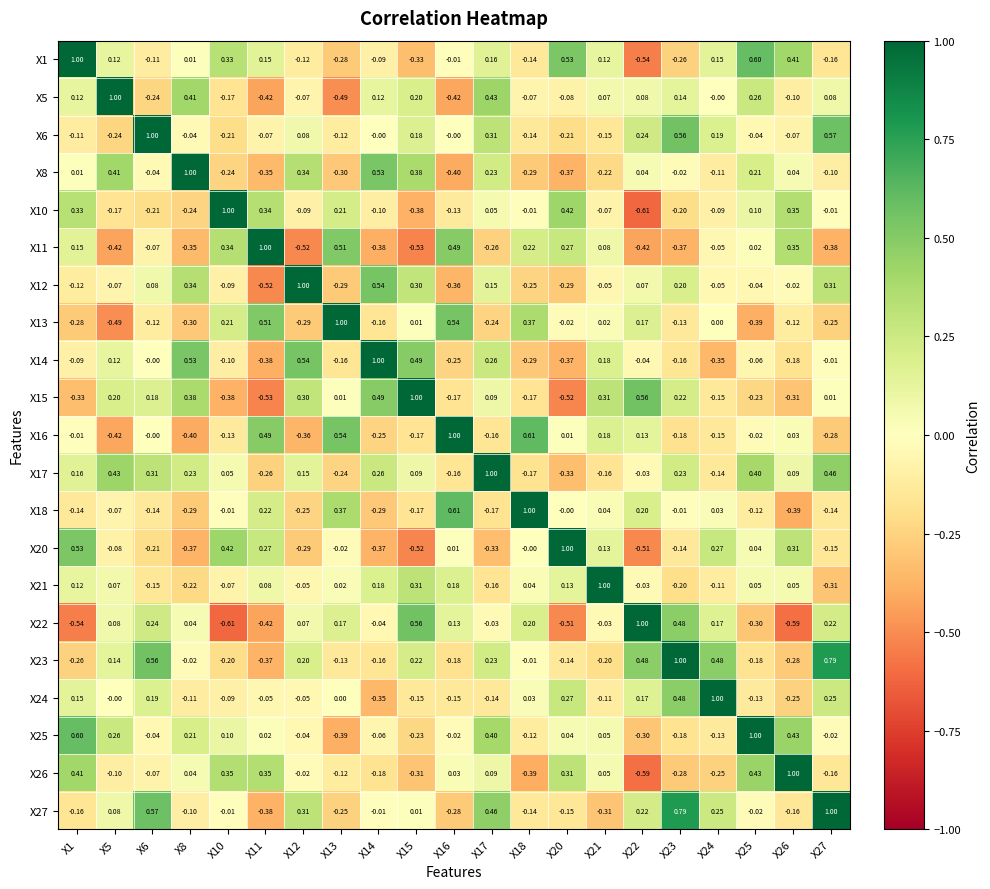

Reading right to left, extract all data points from this chart.

X1: X27=-0.2	X26=0.4	X25=0.6	X24=0.1	X23=-0.3	X22=-0.5	X21=0.1	X20=0.5	X18=-0.1	X17=0.2	X16=-0.0	X15=-0.3	X14=-0.1	X13=-0.3	X12=-0.1	X11=0.1	X10=0.3	X8=0.0	X6=-0.1	X5=0.1	X1=1.0
X5: X27=0.1	X26=-0.1	X25=0.3	X24=-0.0	X23=0.1	X22=0.1	X21=0.1	X20=-0.1	X18=-0.1	X17=0.4	X16=-0.4	X15=0.2	X14=0.1	X13=-0.5	X12=-0.1	X11=-0.4	X10=-0.2	X8=0.4	X6=-0.2	X5=1.0	X1=0.1
X6: X27=0.6	X26=-0.1	X25=-0.0	X24=0.2	X23=0.6	X22=0.2	X21=-0.1	X20=-0.2	X18=-0.1	X17=0.3	X16=-0.0	X15=0.2	X14=-0.0	X13=-0.1	X12=0.1	X11=-0.1	X10=-0.2	X8=-0.0	X6=1.0	X5=-0.2	X1=-0.1
X8: X27=-0.1	X26=0.0	X25=0.2	X24=-0.1	X23=-0.0	X22=0.0	X21=-0.2	X20=-0.4	X18=-0.3	X17=0.2	X16=-0.4	X15=0.4	X14=0.5	X13=-0.3	X12=0.3	X11=-0.3	X10=-0.2	X8=1.0	X6=-0.0	X5=0.4	X1=0.0
X10: X27=-0.0	X26=0.3	X25=0.1	X24=-0.1	X23=-0.2	X22=-0.6	X21=-0.1	X20=0.4	X18=-0.0	X17=0.1	X16=-0.1	X15=-0.4	X14=-0.1	X13=0.2	X12=-0.1	X11=0.3	X10=1.0	X8=-0.2	X6=-0.2	X5=-0.2	X1=0.3
X11: X27=-0.4	X26=0.3	X25=0.0	X24=-0.1	X23=-0.4	X22=-0.4	X21=0.1	X20=0.3	X18=0.2	X17=-0.3	X16=0.5	X15=-0.5	X14=-0.4	X13=0.5	X12=-0.5	X11=1.0	X10=0.3	X8=-0.3	X6=-0.1	X5=-0.4	X1=0.1
X12: X27=0.3	X26=-0.0	X25=-0.0	X24=-0.1	X23=0.2	X22=0.1	X21=-0.1	X20=-0.3	X18=-0.2	X17=0.1	X16=-0.4	X15=0.3	X14=0.5	X13=-0.3	X12=1.0	X11=-0.5	X10=-0.1	X8=0.3	X6=0.1	X5=-0.1	X1=-0.1
X13: X27=-0.2	X26=-0.1	X25=-0.4	X24=0.0	X23=-0.1	X22=0.2	X21=0.0	X20=-0.0	X18=0.4	X17=-0.2	X16=0.5	X15=0.0	X14=-0.2	X13=1.0	X12=-0.3	X11=0.5	X10=0.2	X8=-0.3	X6=-0.1	X5=-0.5	X1=-0.3
X14: X27=-0.0	X26=-0.2	X25=-0.1	X24=-0.3	X23=-0.2	X22=-0.0	X21=0.2	X20=-0.4	X18=-0.3	X17=0.3	X16=-0.2	X15=0.5	X14=1.0	X13=-0.2	X12=0.5	X11=-0.4	X10=-0.1	X8=0.5	X6=-0.0	X5=0.1	X1=-0.1
X15: X27=0.0	X26=-0.3	X25=-0.2	X24=-0.1	X23=0.2	X22=0.6	X21=0.3	X20=-0.5	X18=-0.2	X17=0.1	X16=-0.2	X15=1.0	X14=0.5	X13=0.0	X12=0.3	X11=-0.5	X10=-0.4	X8=0.4	X6=0.2	X5=0.2	X1=-0.3
X16: X27=-0.3	X26=0.0	X25=-0.0	X24=-0.1	X23=-0.2	X22=0.1	X21=0.2	X20=0.0	X18=0.6	X17=-0.2	X16=1.0	X15=-0.2	X14=-0.2	X13=0.5	X12=-0.4	X11=0.5	X10=-0.1	X8=-0.4	X6=-0.0	X5=-0.4	X1=-0.0
X17: X27=0.5	X26=0.1	X25=0.4	X24=-0.1	X23=0.2	X22=-0.0	X21=-0.2	X20=-0.3	X18=-0.2	X17=1.0	X16=-0.2	X15=0.1	X14=0.3	X13=-0.2	X12=0.1	X11=-0.3	X10=0.1	X8=0.2	X6=0.3	X5=0.4	X1=0.2
X18: X27=-0.1	X26=-0.4	X25=-0.1	X24=0.0	X23=-0.0	X22=0.2	X21=0.0	X20=-0.0	X18=1.0	X17=-0.2	X16=0.6	X15=-0.2	X14=-0.3	X13=0.4	X12=-0.2	X11=0.2	X10=-0.0	X8=-0.3	X6=-0.1	X5=-0.1	X1=-0.1
X20: X27=-0.1	X26=0.3	X25=0.0	X24=0.3	X23=-0.1	X22=-0.5	X21=0.1	X20=1.0	X18=-0.0	X17=-0.3	X16=0.0	X15=-0.5	X14=-0.4	X13=-0.0	X12=-0.3	X11=0.3	X10=0.4	X8=-0.4	X6=-0.2	X5=-0.1	X1=0.5
X21: X27=-0.3	X26=0.1	X25=0.1	X24=-0.1	X23=-0.2	X22=-0.0	X21=1.0	X20=0.1	X18=0.0	X17=-0.2	X16=0.2	X15=0.3	X14=0.2	X13=0.0	X12=-0.1	X11=0.1	X10=-0.1	X8=-0.2	X6=-0.1	X5=0.1	X1=0.1
X22: X27=0.2	X26=-0.6	X25=-0.3	X24=0.2	X23=0.5	X22=1.0	X21=-0.0	X20=-0.5	X18=0.2	X17=-0.0	X16=0.1	X15=0.6	X14=-0.0	X13=0.2	X12=0.1	X11=-0.4	X10=-0.6	X8=0.0	X6=0.2	X5=0.1	X1=-0.5
X23: X27=0.8	X26=-0.3	X25=-0.2	X24=0.5	X23=1.0	X22=0.5	X21=-0.2	X20=-0.1	X18=-0.0	X17=0.2	X16=-0.2	X15=0.2	X14=-0.2	X13=-0.1	X12=0.2	X11=-0.4	X10=-0.2	X8=-0.0	X6=0.6	X5=0.1	X1=-0.3
X24: X27=0.2	X26=-0.2	X25=-0.1	X24=1.0	X23=0.5	X22=0.2	X21=-0.1	X20=0.3	X18=0.0	X17=-0.1	X16=-0.1	X15=-0.1	X14=-0.3	X13=0.0	X12=-0.1	X11=-0.1	X10=-0.1	X8=-0.1	X6=0.2	X5=-0.0	X1=0.1
X25: X27=-0.0	X26=0.4	X25=1.0	X24=-0.1	X23=-0.2	X22=-0.3	X21=0.1	X20=0.0	X18=-0.1	X17=0.4	X16=-0.0	X15=-0.2	X14=-0.1	X13=-0.4	X12=-0.0	X11=0.0	X10=0.1	X8=0.2	X6=-0.0	X5=0.3	X1=0.6
X26: X27=-0.2	X26=1.0	X25=0.4	X24=-0.2	X23=-0.3	X22=-0.6	X21=0.1	X20=0.3	X18=-0.4	X17=0.1	X16=0.0	X15=-0.3	X14=-0.2	X13=-0.1	X12=-0.0	X11=0.3	X10=0.3	X8=0.0	X6=-0.1	X5=-0.1	X1=0.4
X27: X27=1.0	X26=-0.2	X25=-0.0	X24=0.2	X23=0.8	X22=0.2	X21=-0.3	X20=-0.1	X18=-0.1	X17=0.5	X16=-0.3	X15=0.0	X14=-0.0	X13=-0.2	X12=0.3	X11=-0.4	X10=-0.0	X8=-0.1	X6=0.6	X5=0.1	X1=-0.2